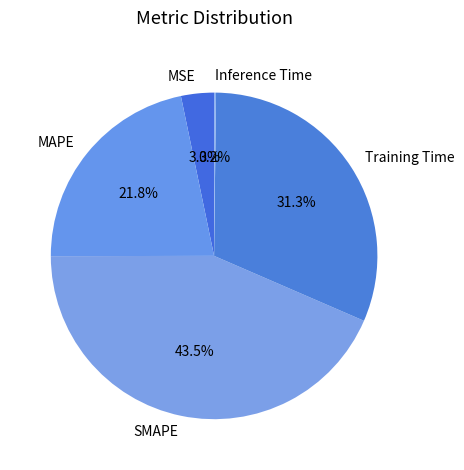

To the nearest percent, what percentage of the pie is Training Time?

31%